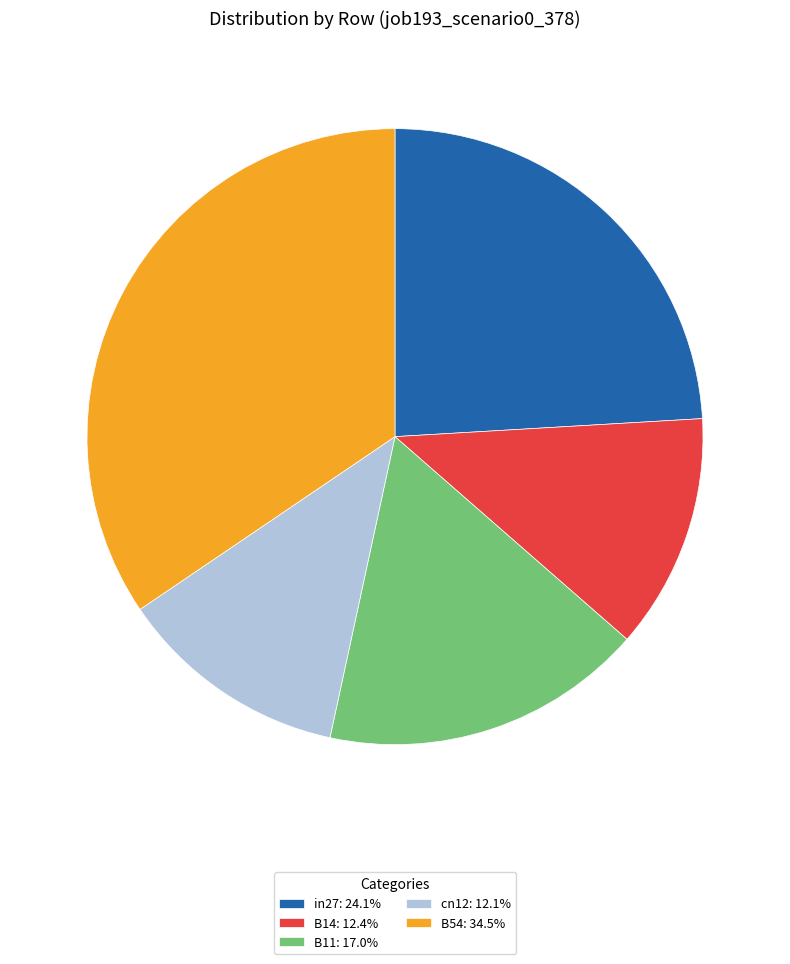

Is B54 the majority of the pie?

No